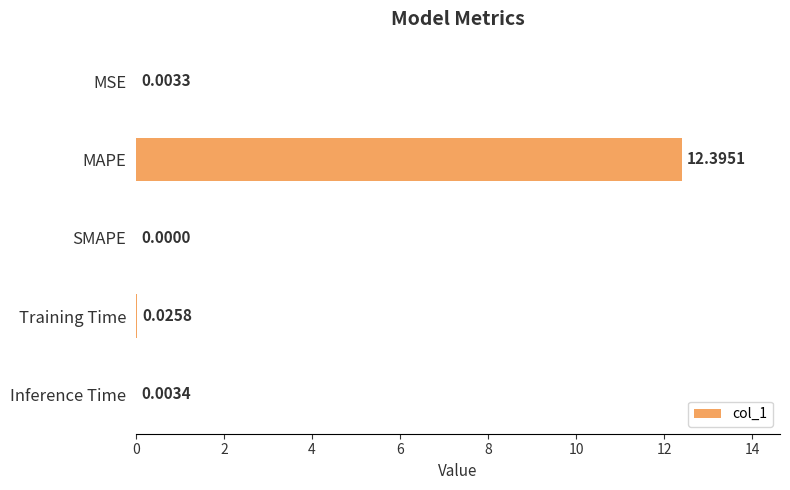

How many distinct data groups are displayed?

1